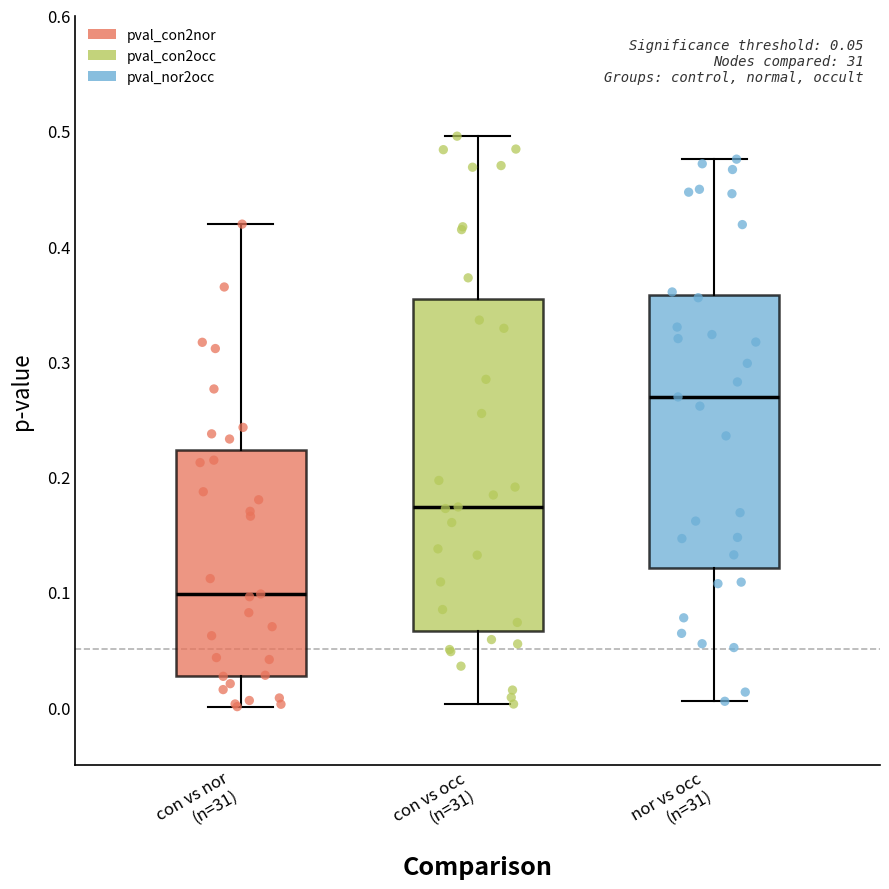

Which box is the tallest, from its lower edge to its upper edge?

con vs occ (n=31)